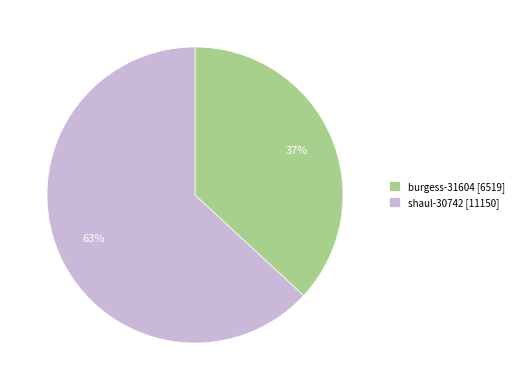

Which category has the smallest portion of the pie?

burgess-31604